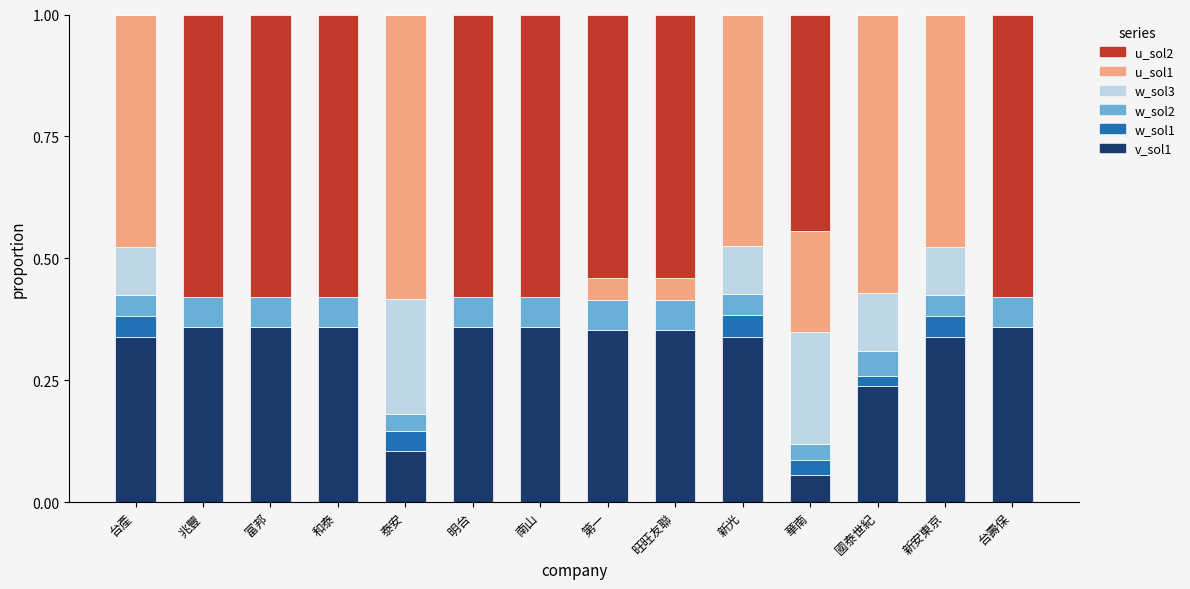

What is the total value across all series at 華南?

1.0